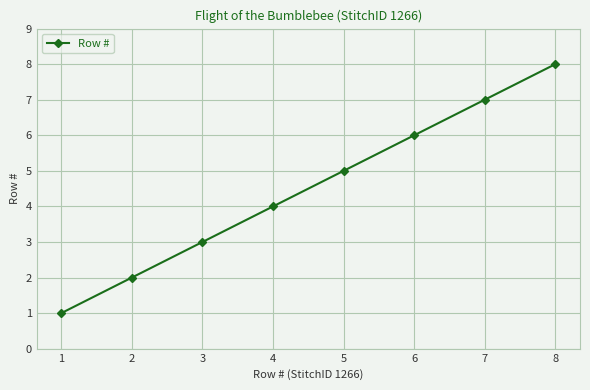

Is it true that the value at 7 is 10?

False